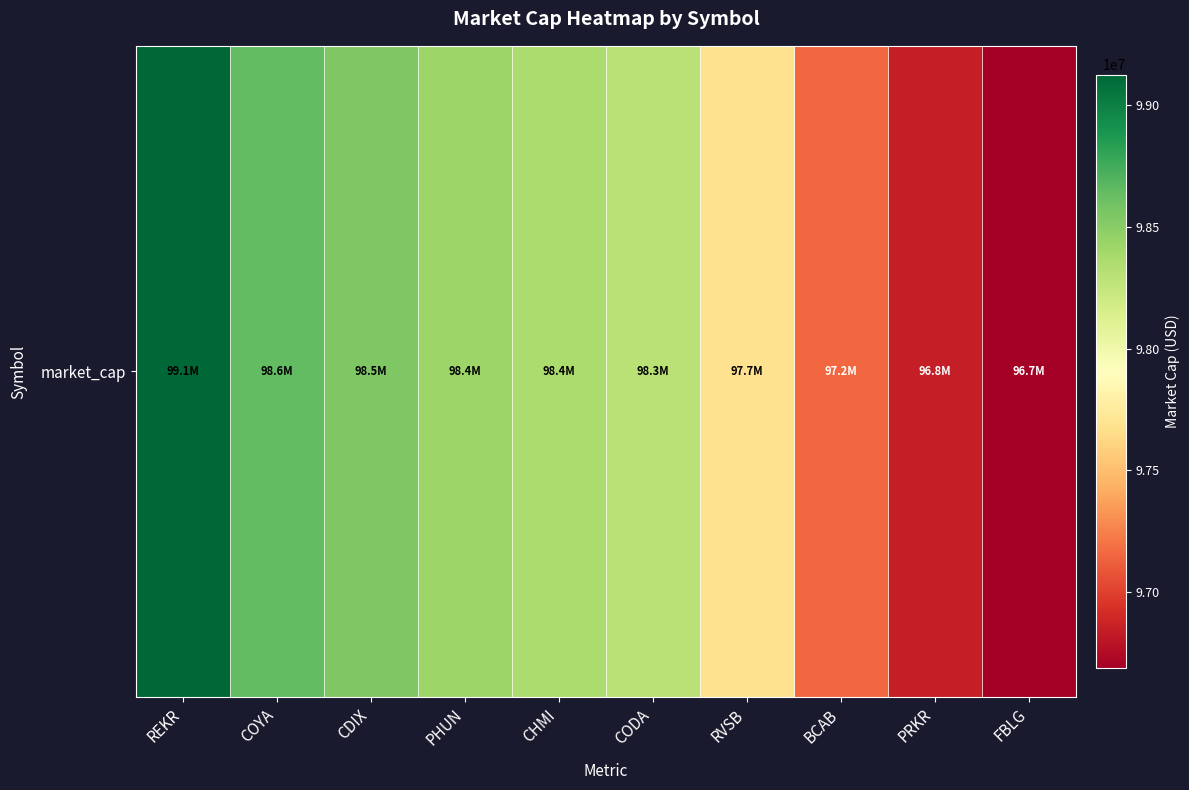

List the labels in order of value, smallest first.

FBLG, PRKR, BCAB, RVSB, CODA, CHMI, PHUN, CDIX, COYA, REKR